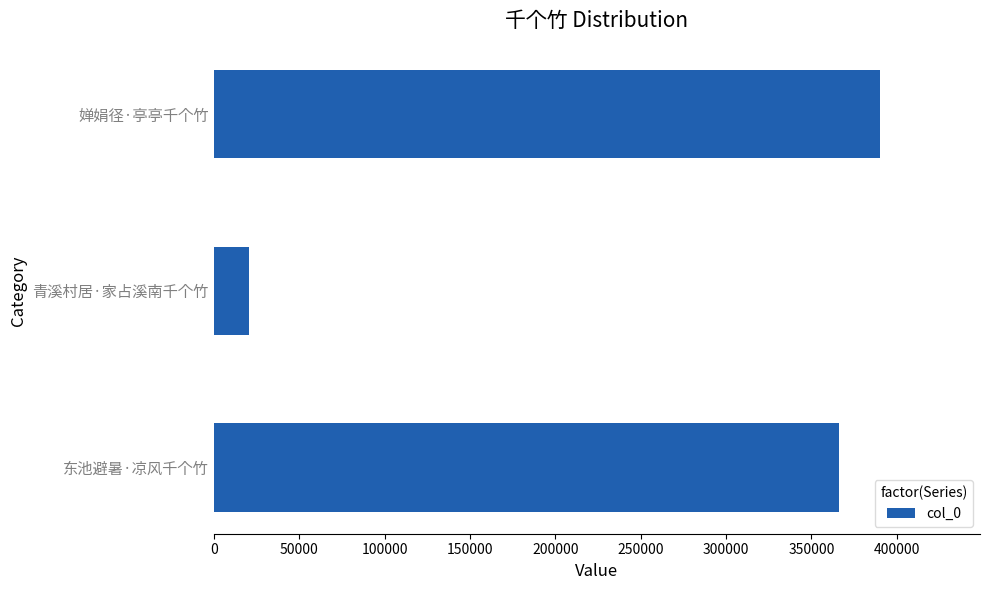

List the labels in order of value, smallest first.

青溪村居·家占溪南千个竹, 东池避暑·凉风千个竹, 婵娟径·亭亭千个竹